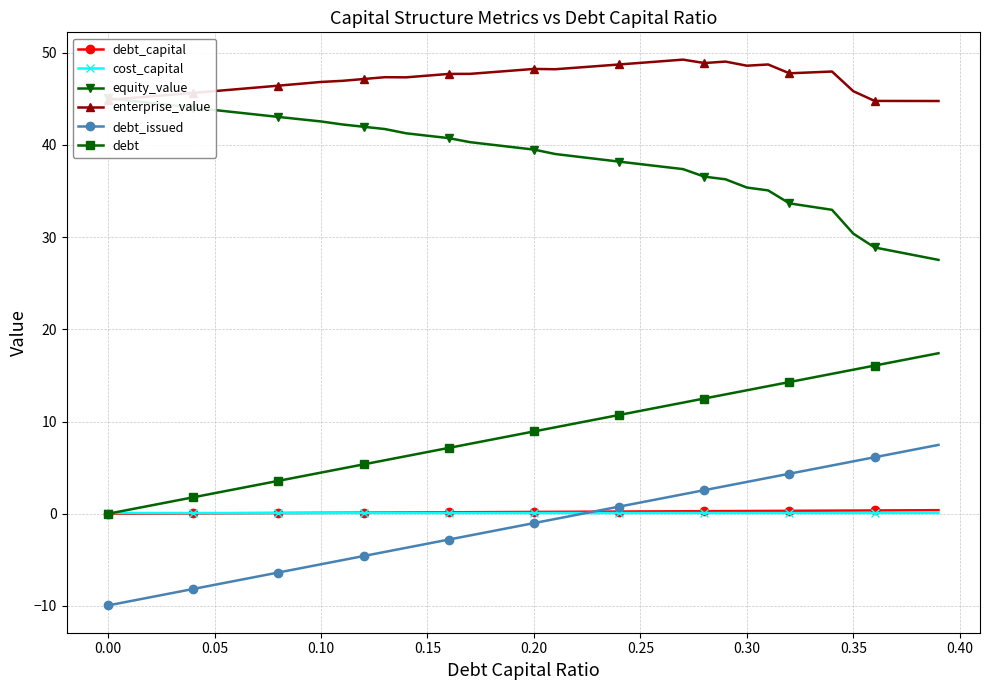

True or false: enterprise_value has more than 1 interior local peaks.

True